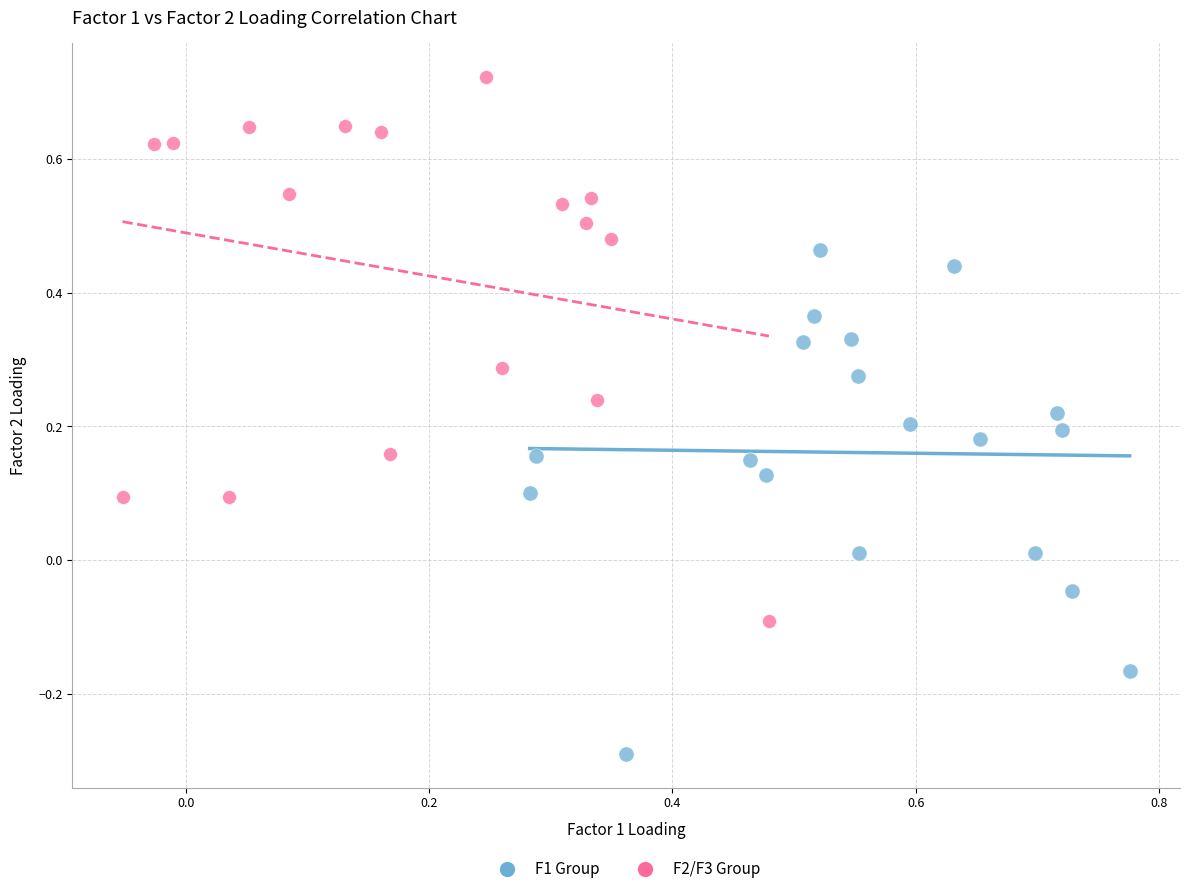

Which series reaches the maximum Y coordinate?

F2/F3 Group